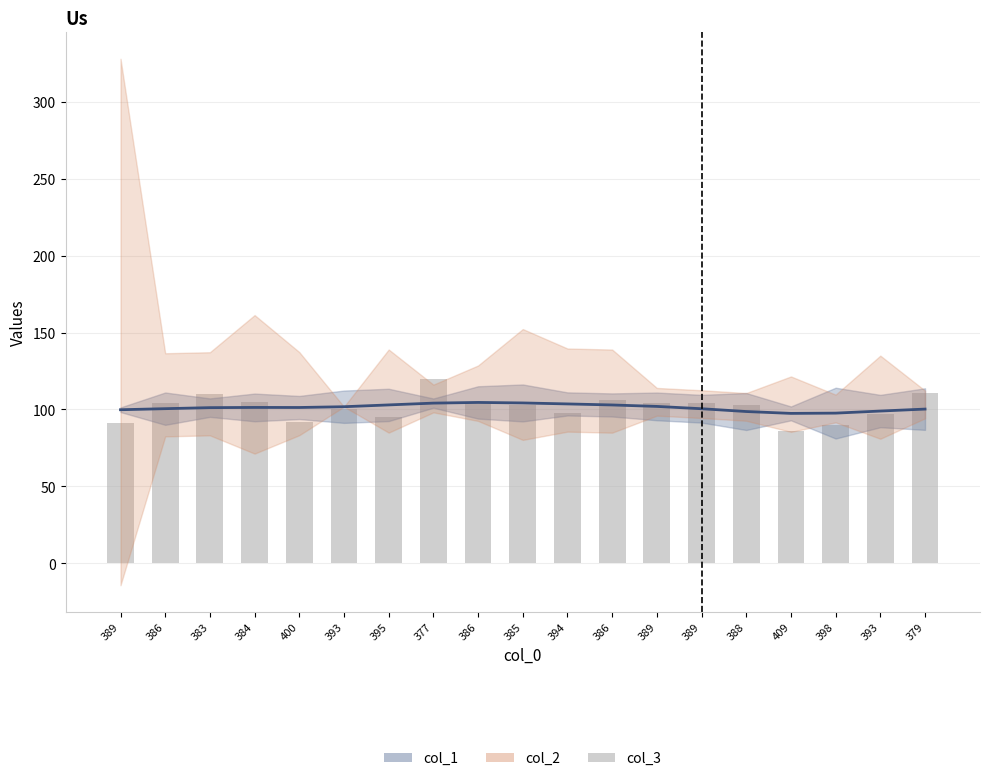

What is the sum of all values?

1924